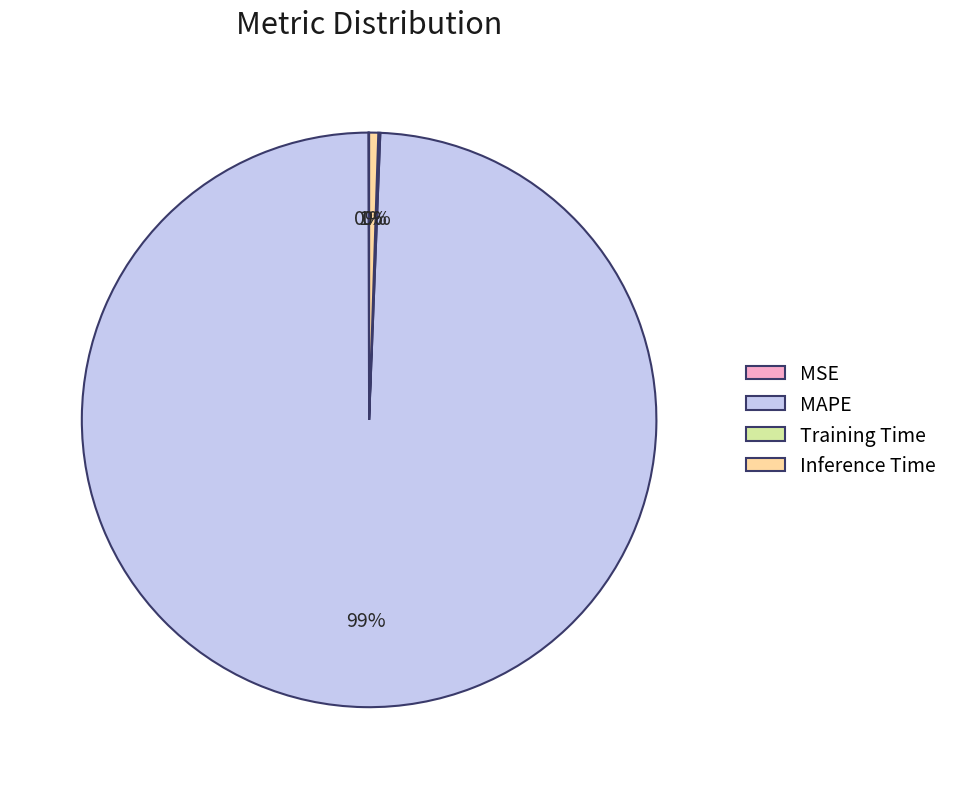

Does any single category account for the majority?

Yes